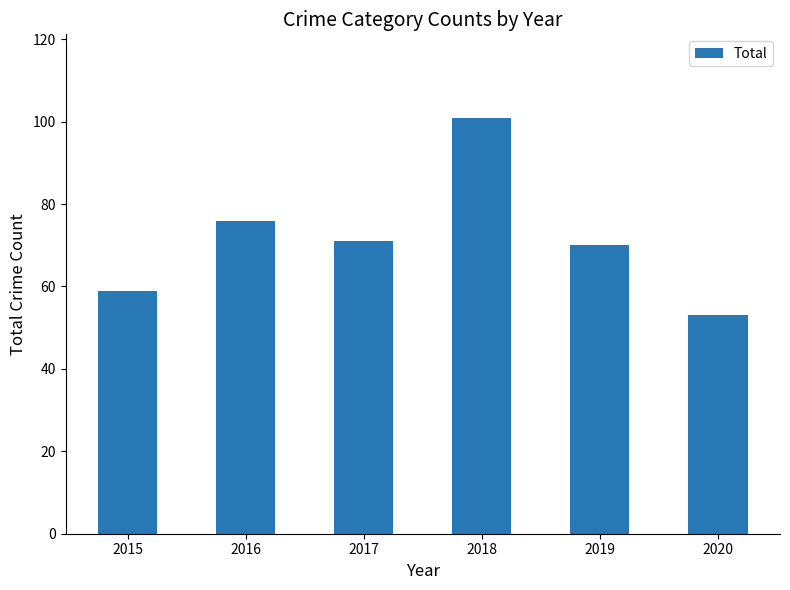

What is the average value?

72